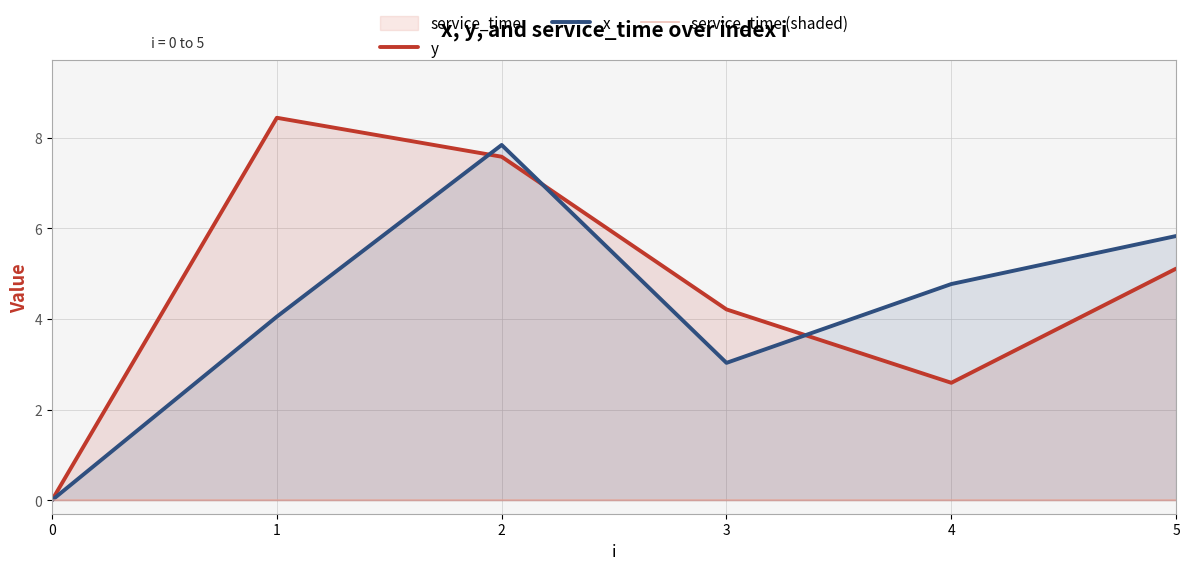

Where does the y series first go above 5?

1